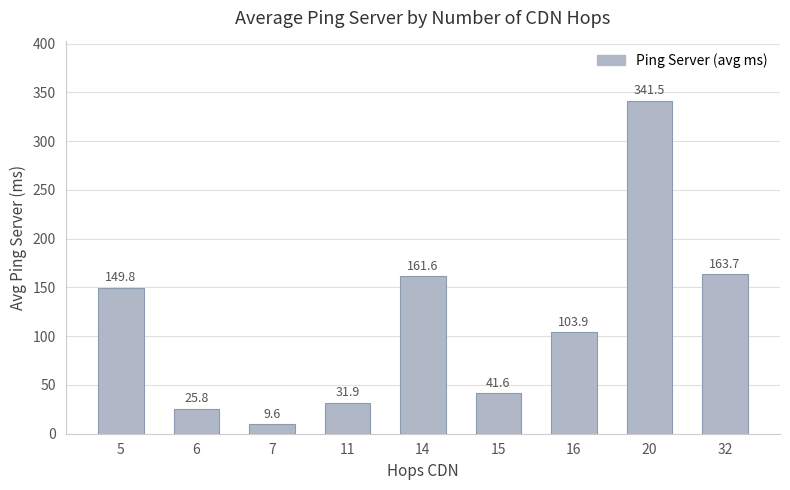

Are the bars horizontal?

No